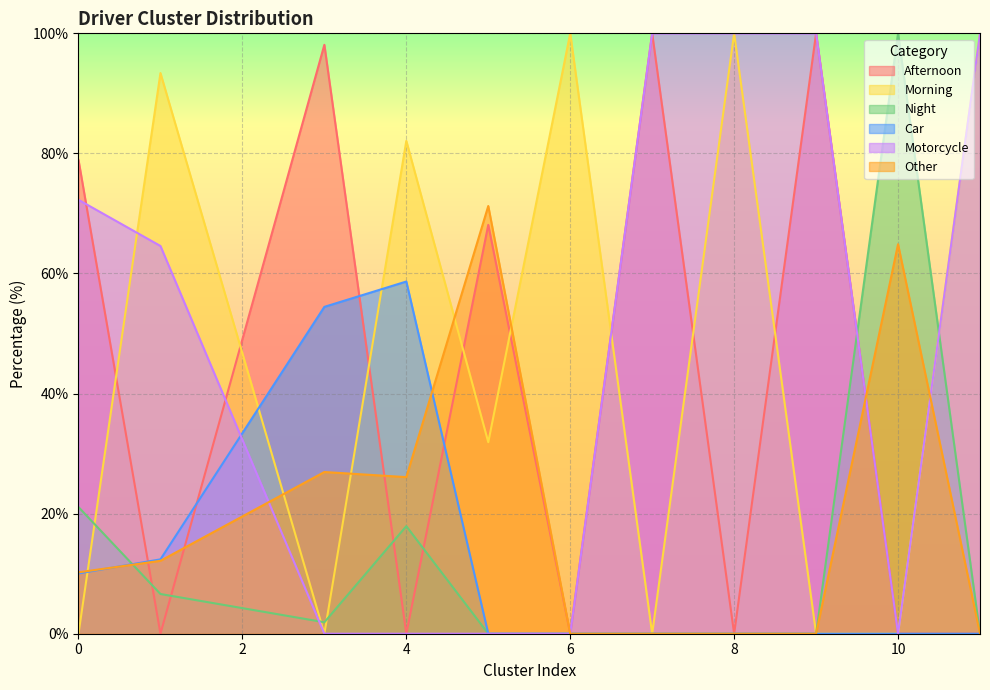

True or false: Night and Other intersect in this chart.

True